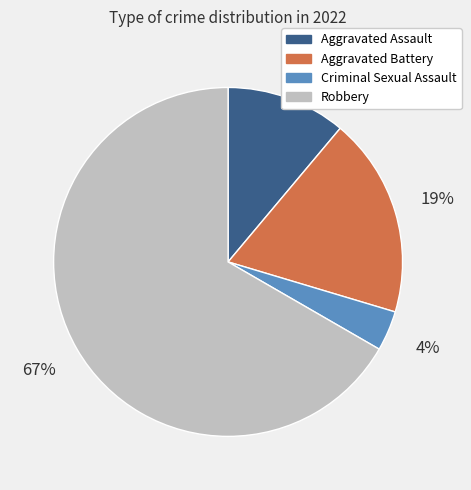

To the nearest percent, what is the average slice percentage?

25%